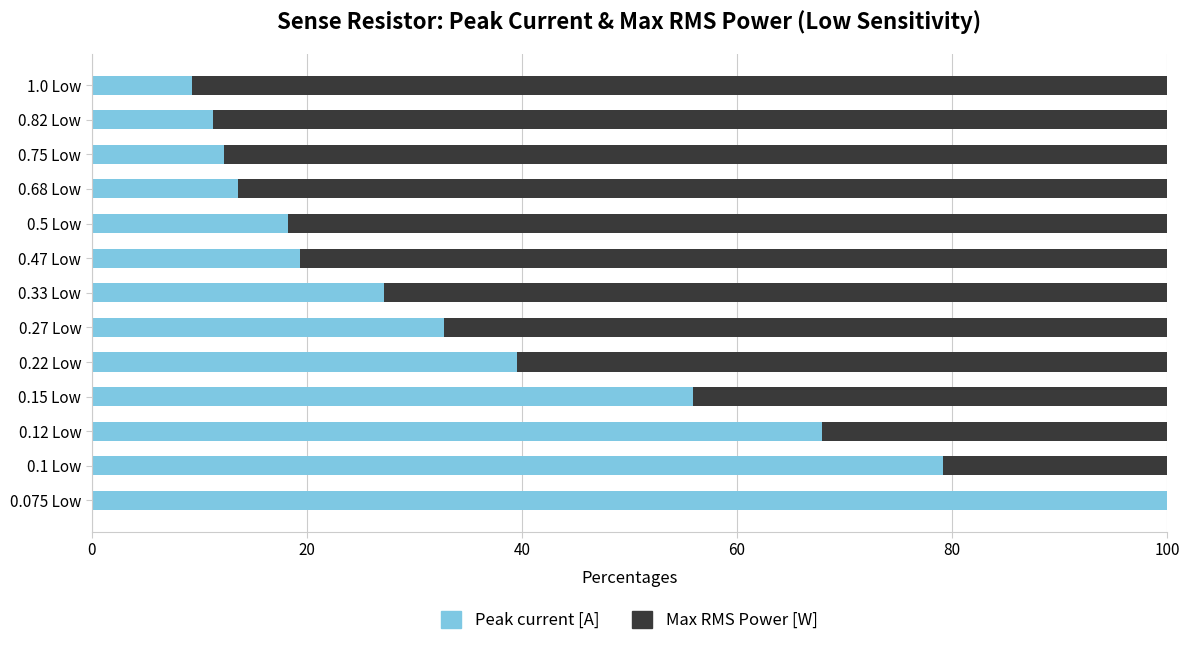

What is the total value across all series at 0.75 Low?

100.0